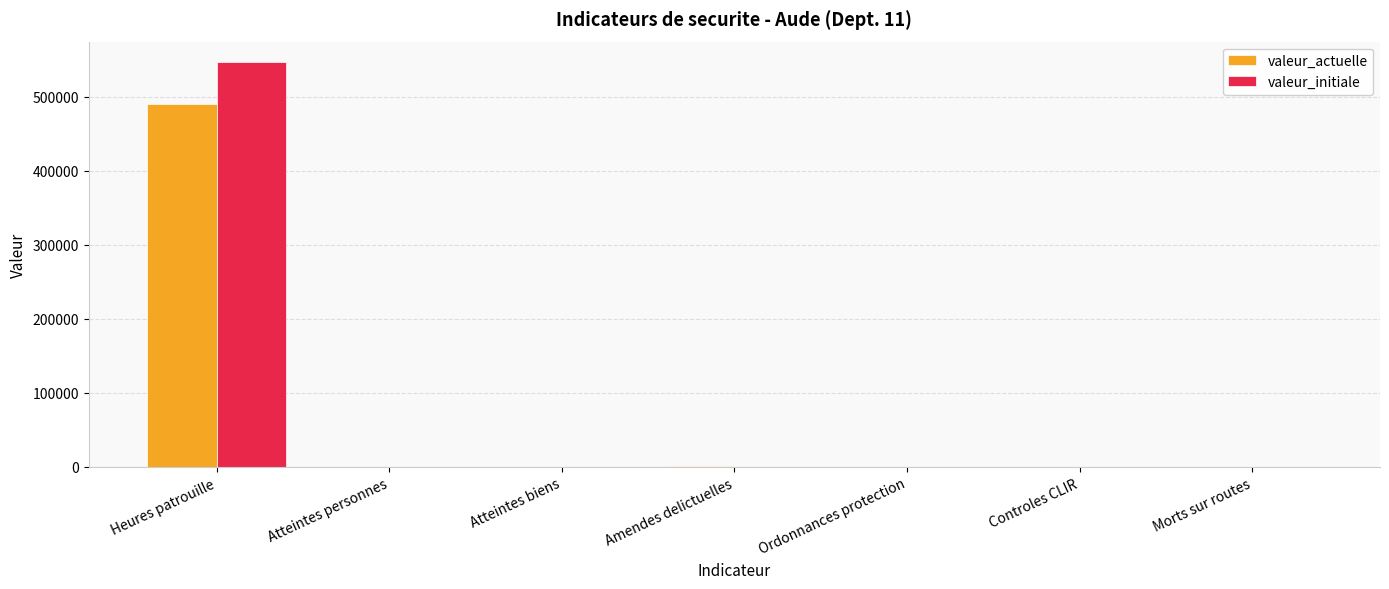

Which series changed the most between Heures patrouille and Atteintes biens?

valeur_initiale